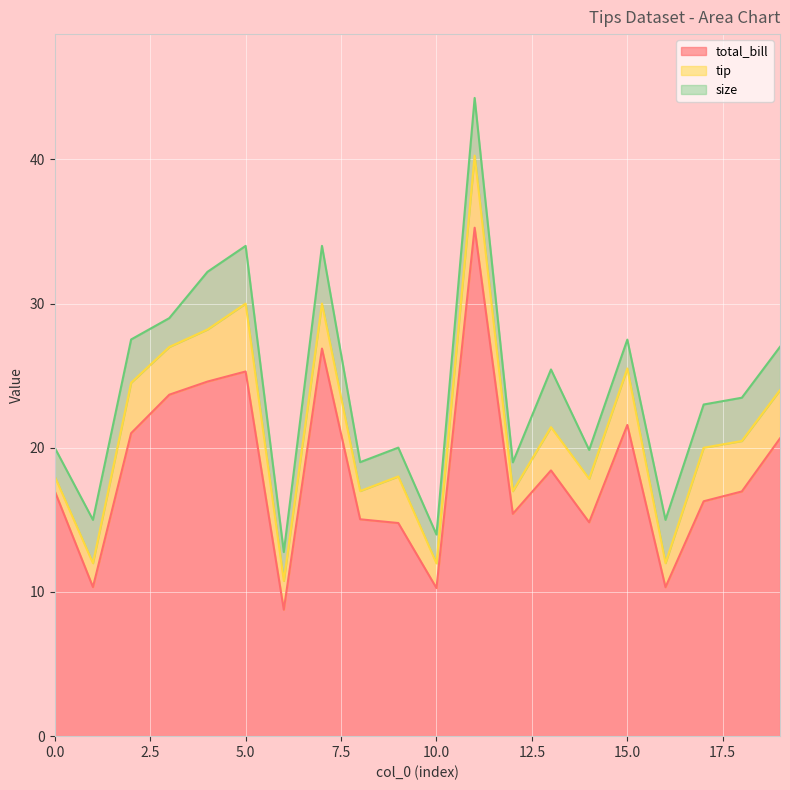

True or false: size has more than 2 points higher than both neighbors.

True